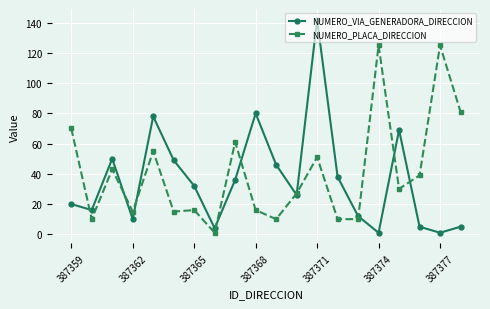

What is the sum of all NUMERO_VIA_GENERADORA_DIRECCION values?

720